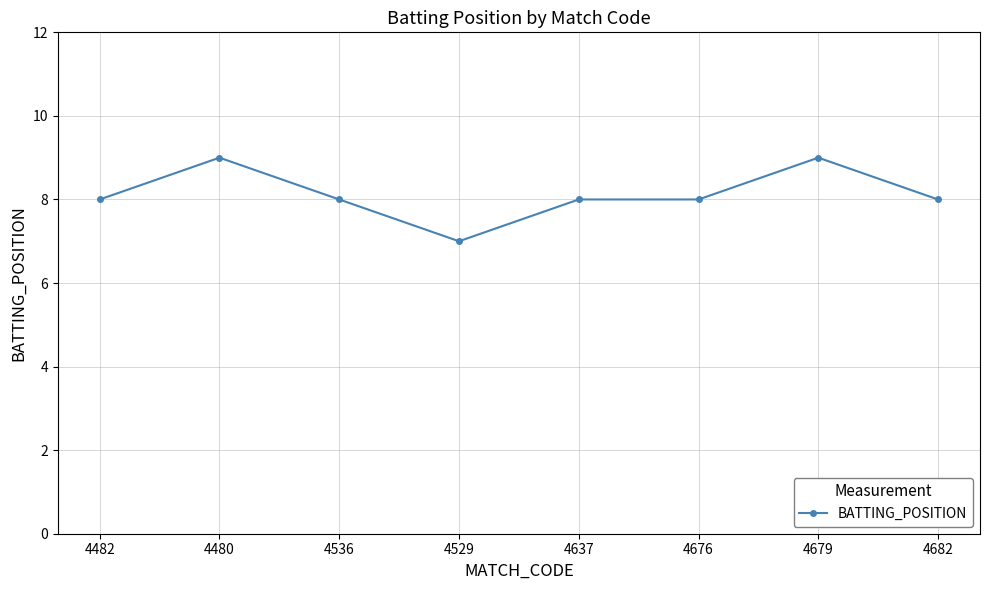

What is the value of the 6th point from the left?

8